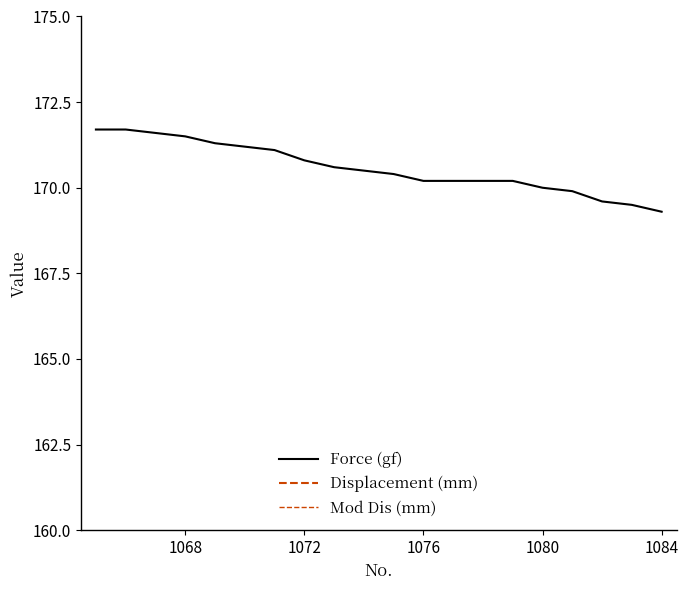

Is it true that Force (gf) equals 95.4 at 1068?

False